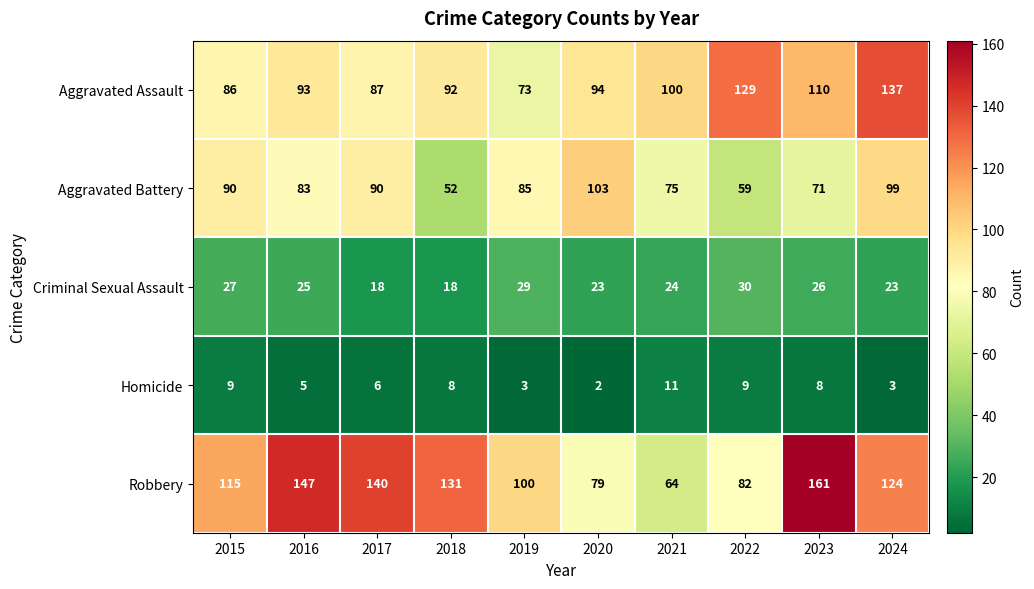

Rank the series by their maximum value, from highest to lowest.

Robbery, Aggravated Assault, Aggravated Battery, Criminal Sexual Assault, Homicide